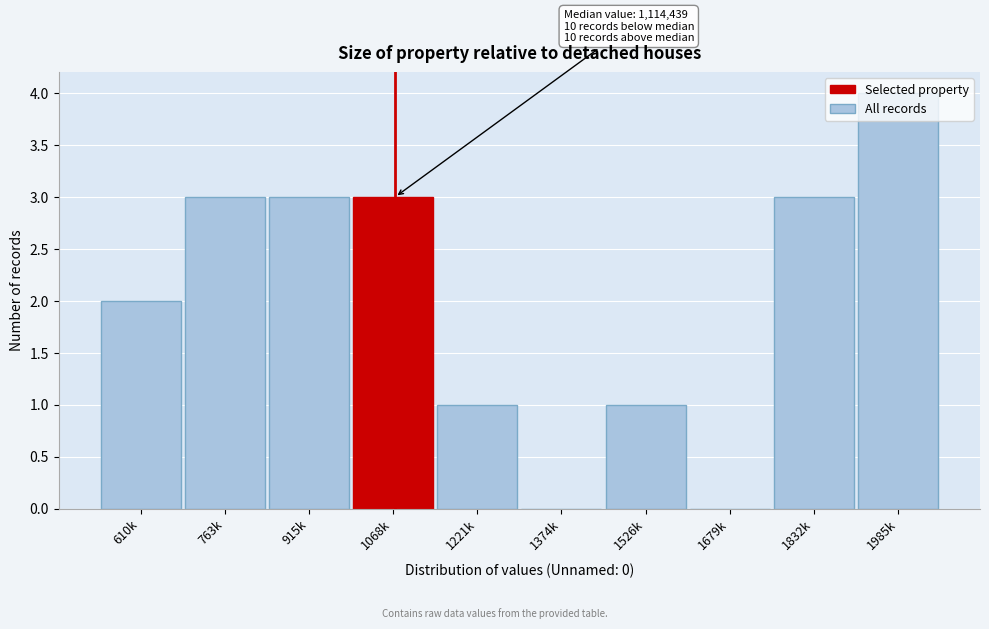

Which label corresponds to the largest value in the chart?

1985k